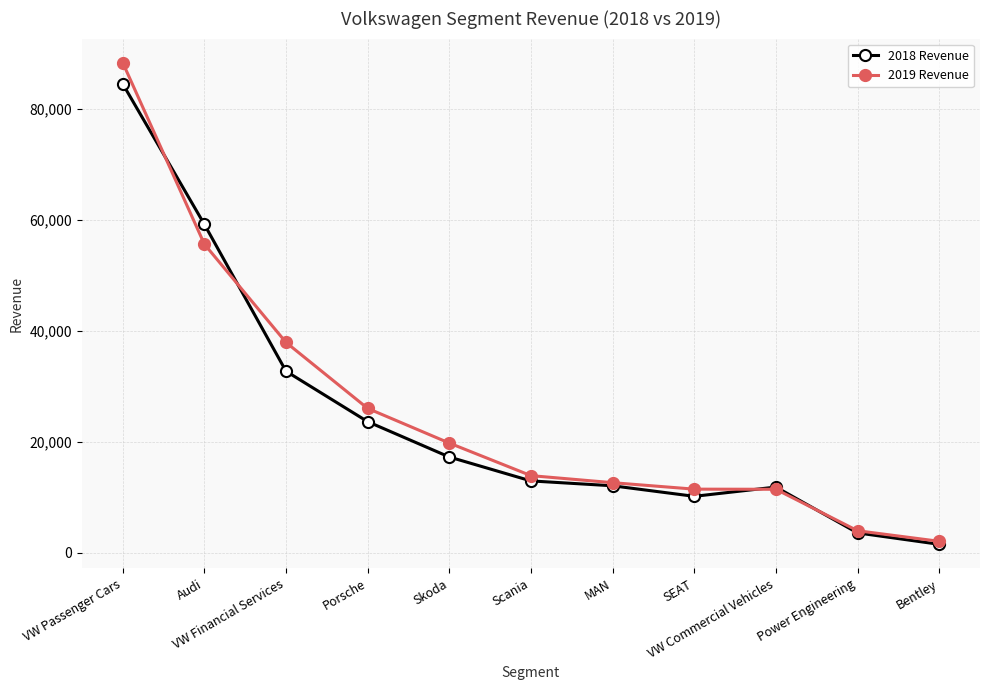

Which series changed the most between Audi and MAN?

2018 Revenue